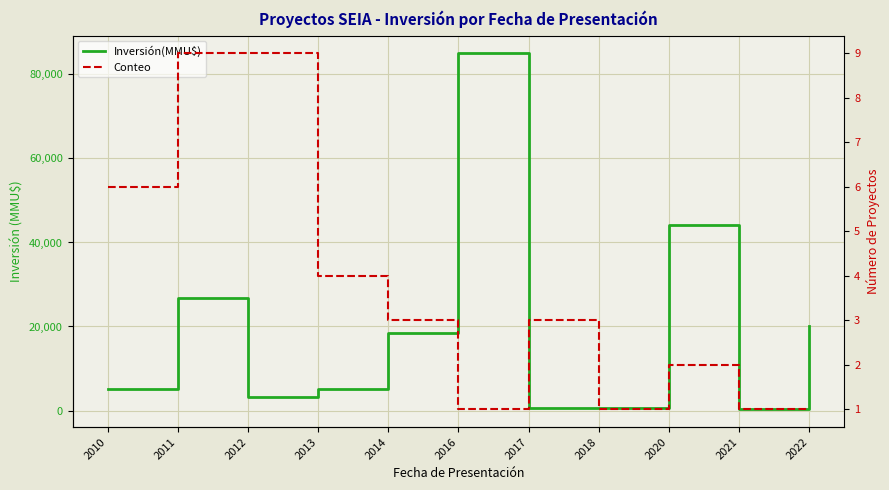

True or false: Conteo and Inversión(MMU$) cross at least once.

False